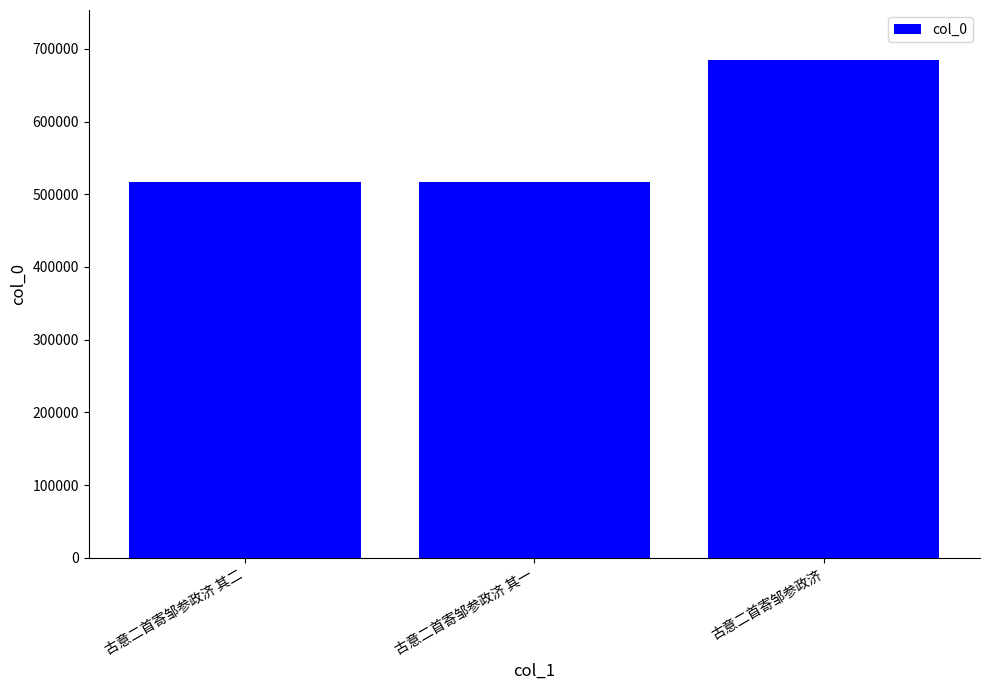

What is the sum of all values?

1719826